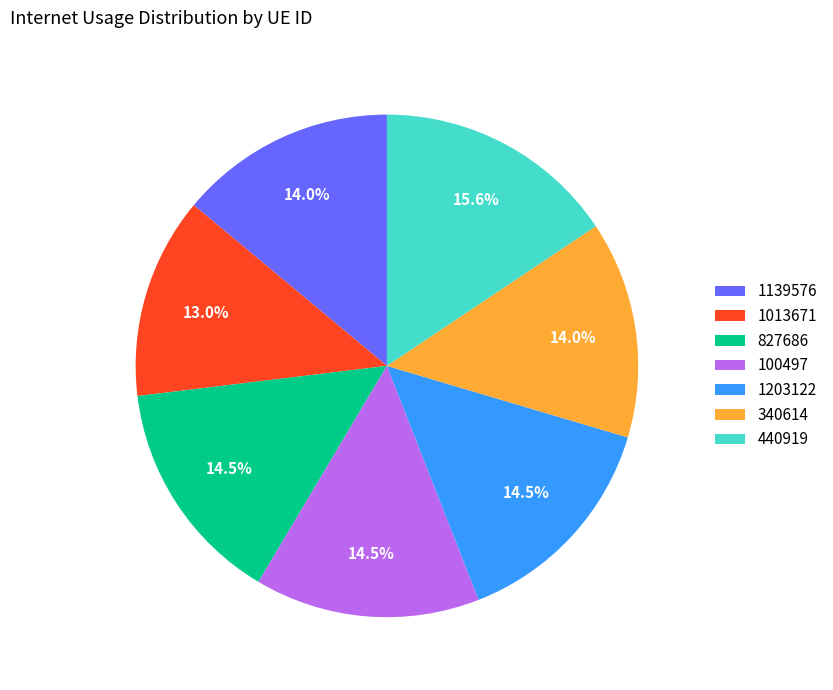

Which category has the biggest portion of the pie?

440919